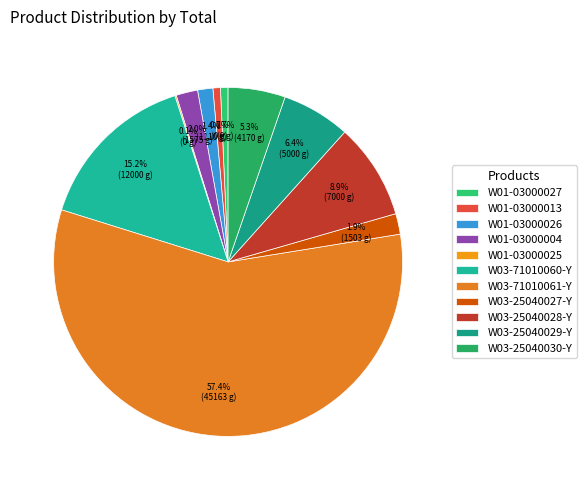

What is the change in value from W01-03000013 to W03-25040027-Y?

+959.3